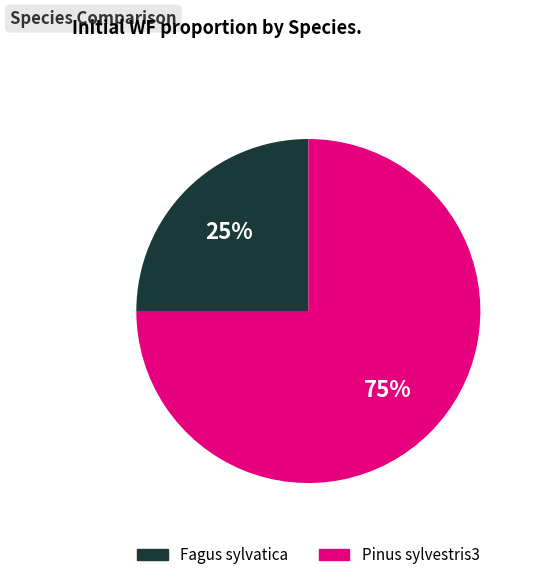

Do Fagus sylvatica and Pinus sylvestris3 together represent more than half of the pie?

Yes